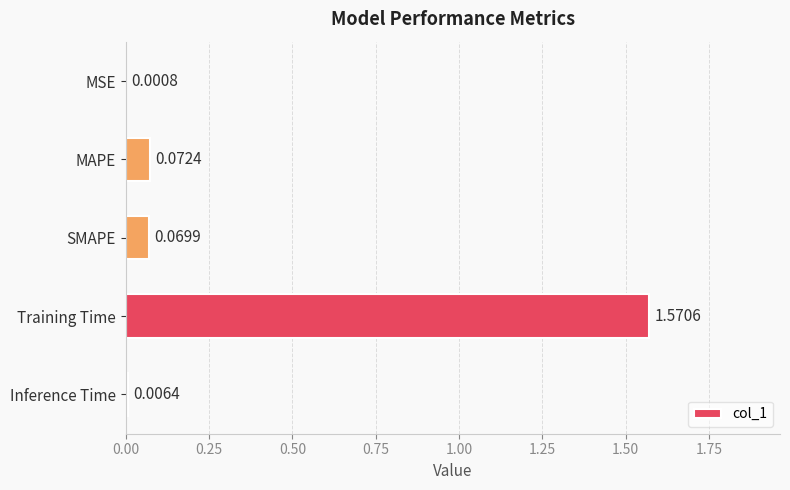

Which has a higher value, Training Time or Inference Time?

Training Time